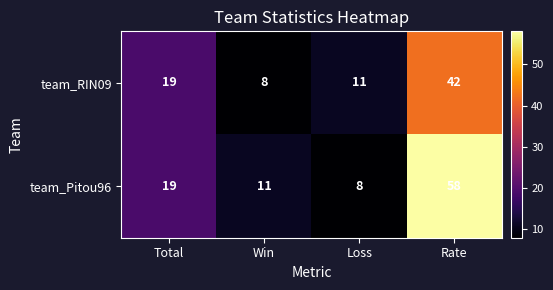

What is the approximate value of team_RIN09 at Total, to the nearest 5?

20